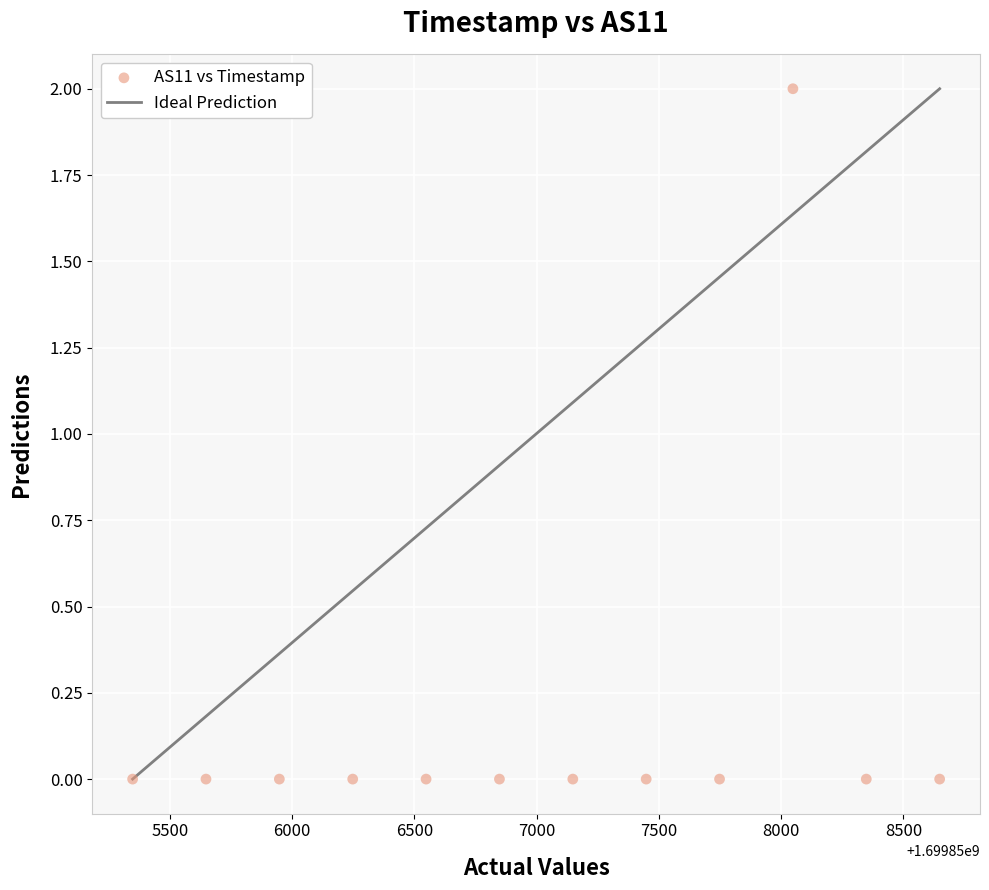

What is the average X value?

1699856998